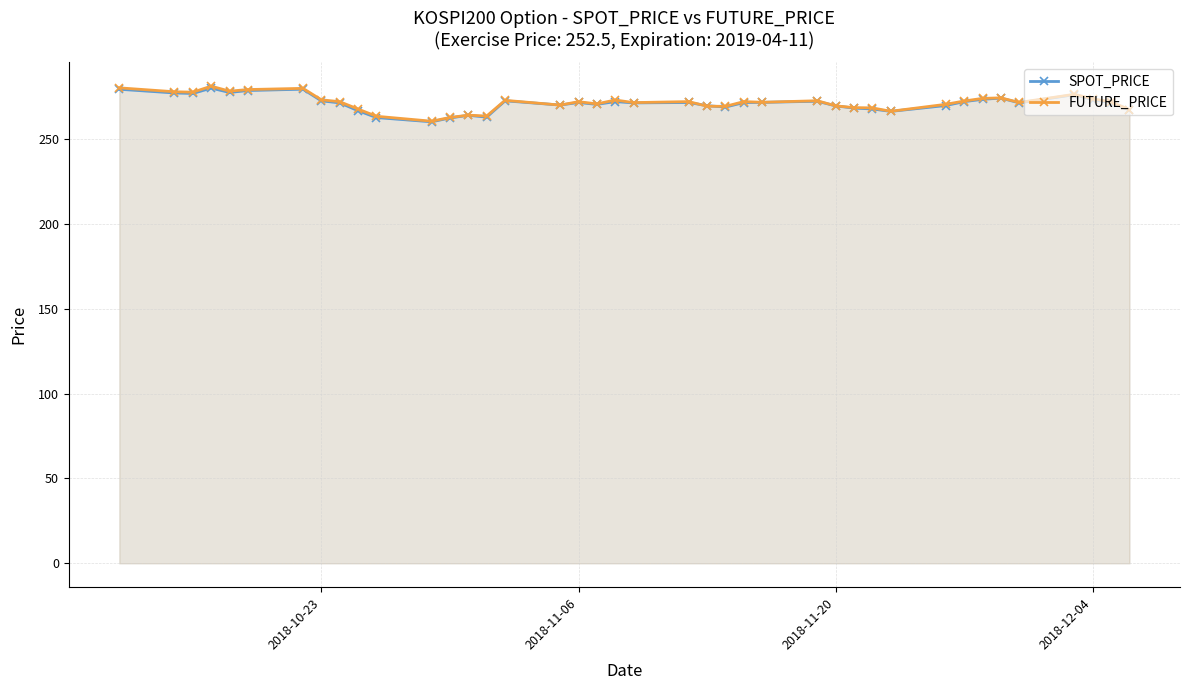

In FUTURE_PRICE, how many points are lower than both neighbors (excluding endpoints)?

11